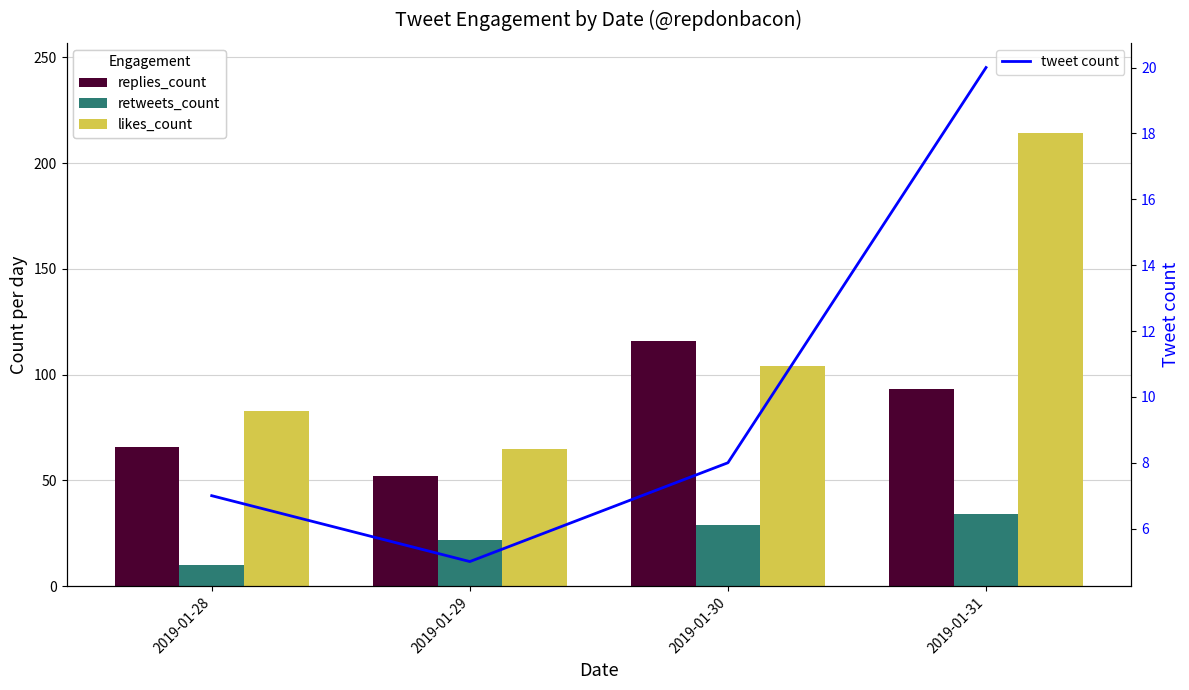

How many values in the replies_count series exceed 93?

1